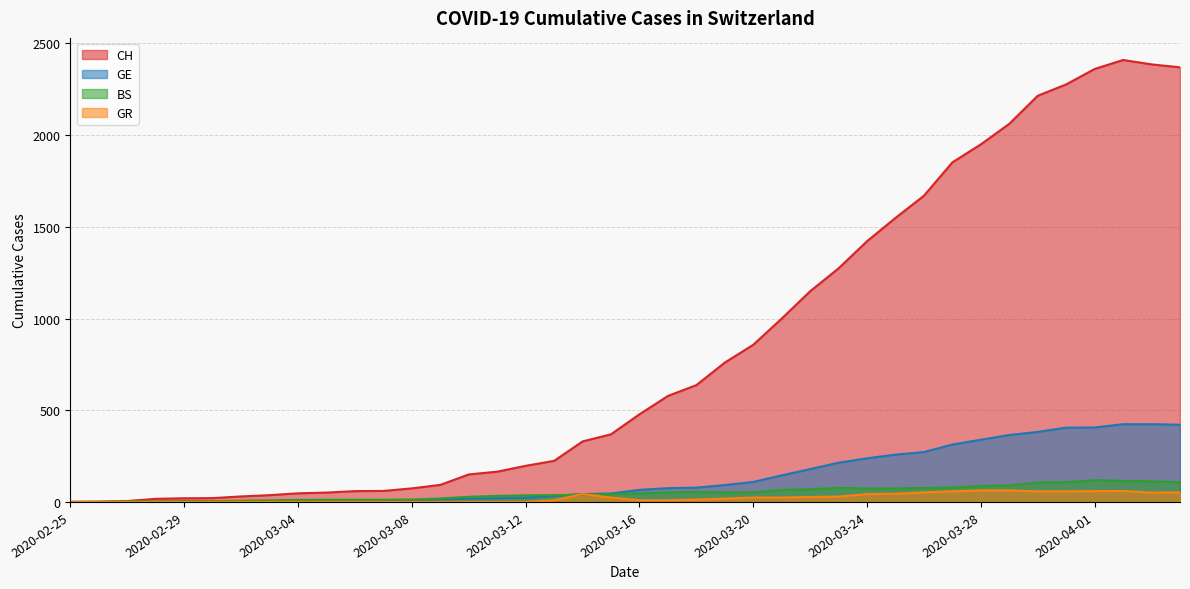

Which series has the widest spread of values?

CH